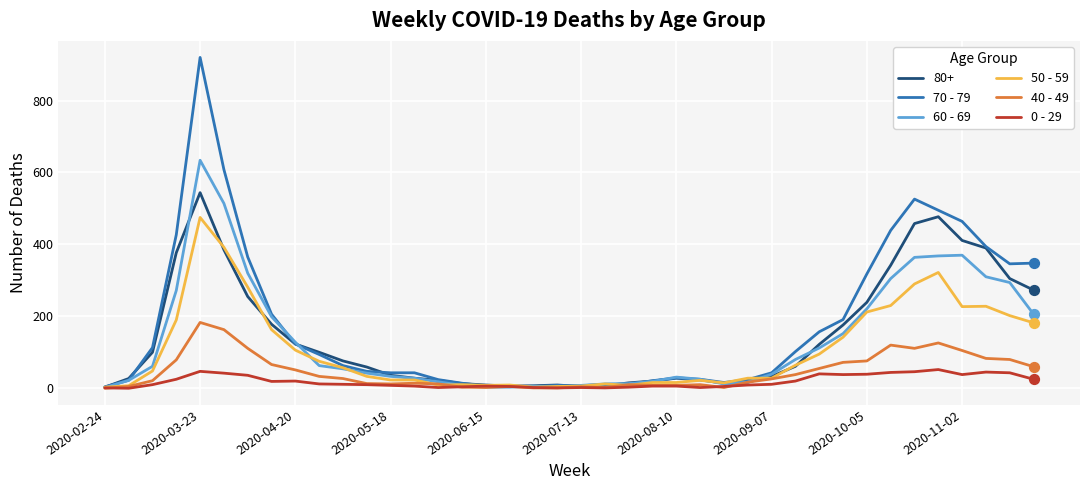

At how many categories does at least one series exceed 803?

1